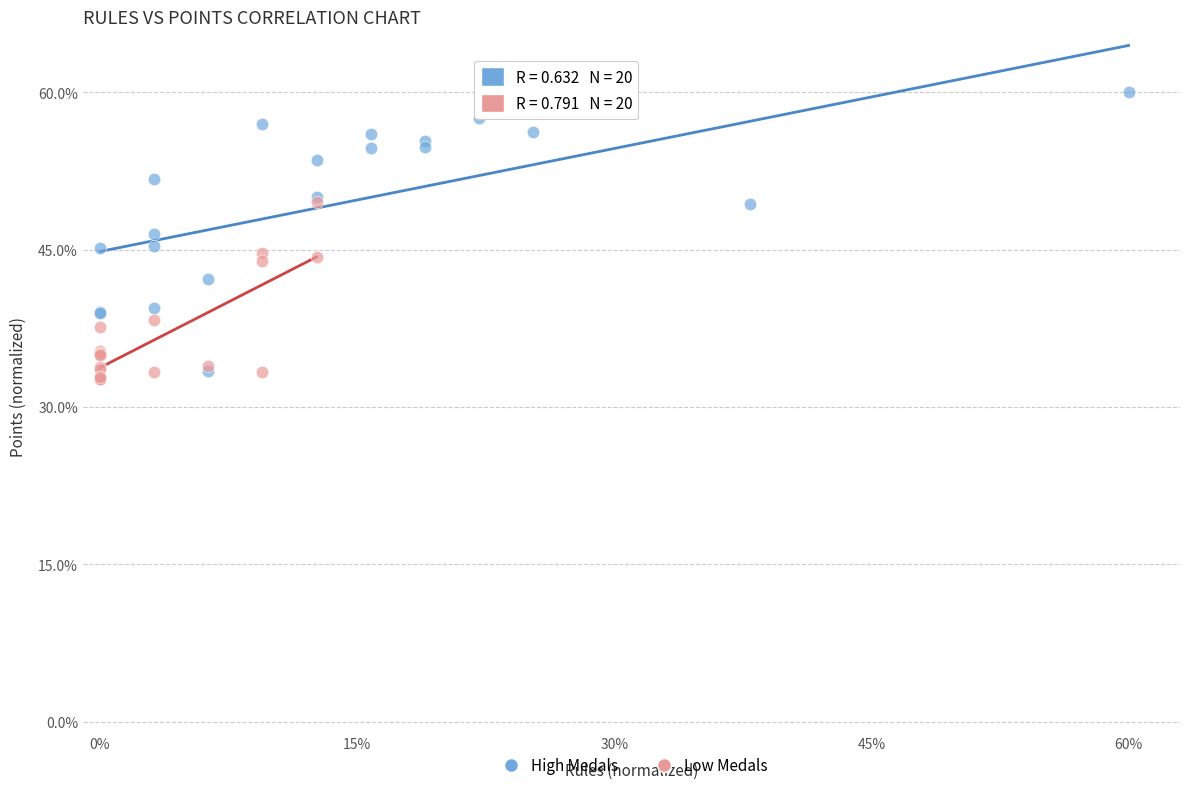

Which series has the widest spread of Y values?

High Medals